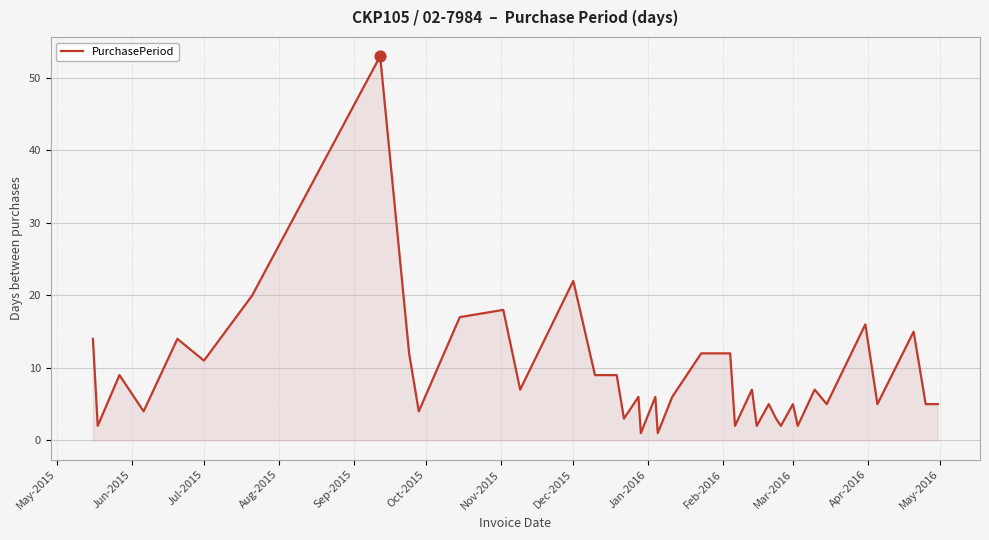

What is the greatest value displayed?

53